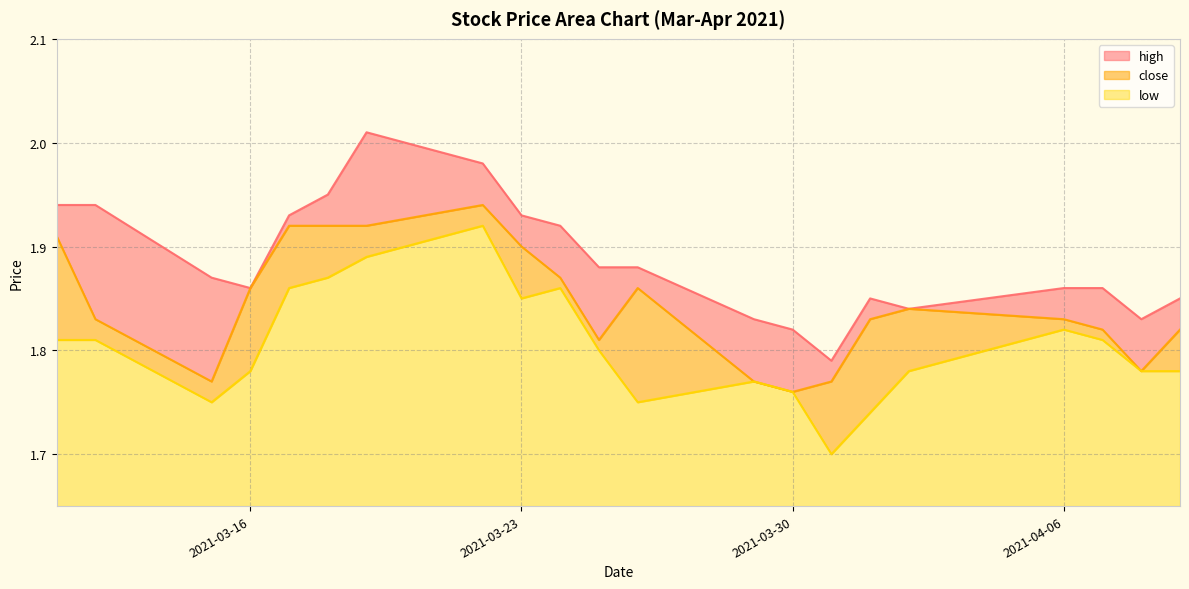

Is it true that low equals 2.5 at 2021-03-16?

False